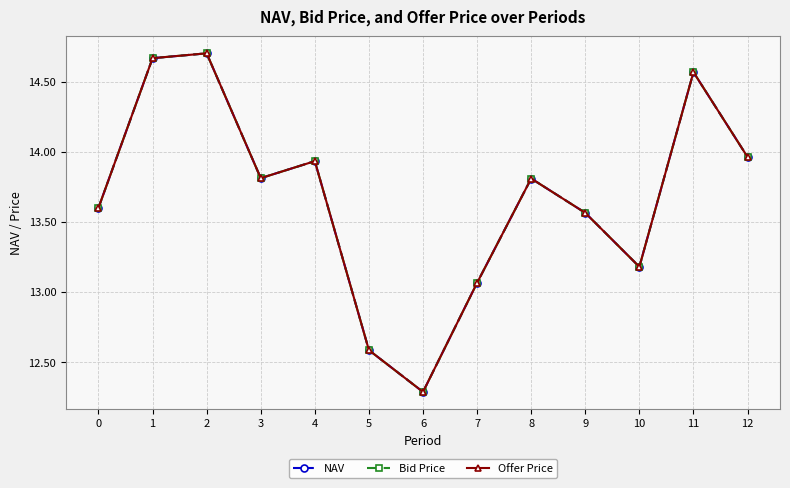

What is the value of the Offer Price point at the 6th from the left?

12.6